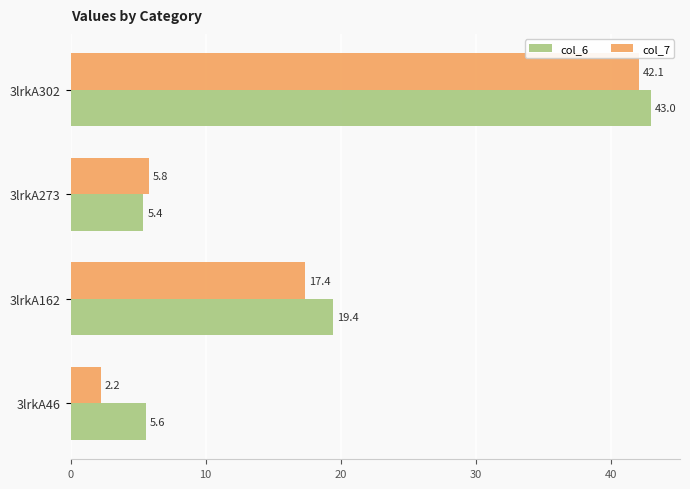

Which series has the largest total across all categories?

col_6